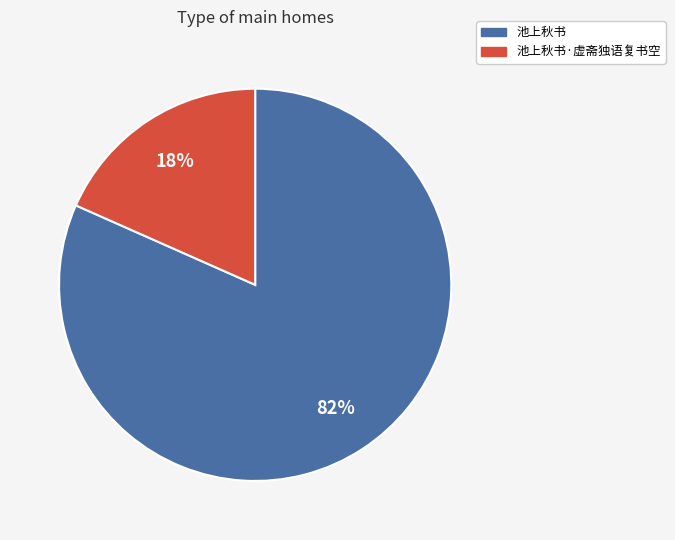

Between 池上秋书 and 池上秋书·虚斋独语复书空, which is larger?

池上秋书